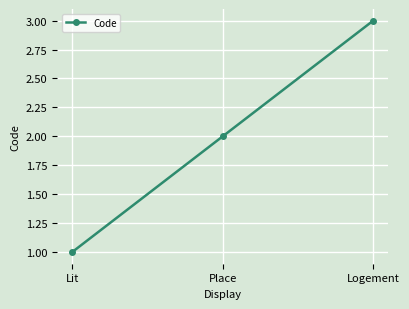

Reading right to left, list all the values displayed in this chart.

Logement=3	Place=2	Lit=1